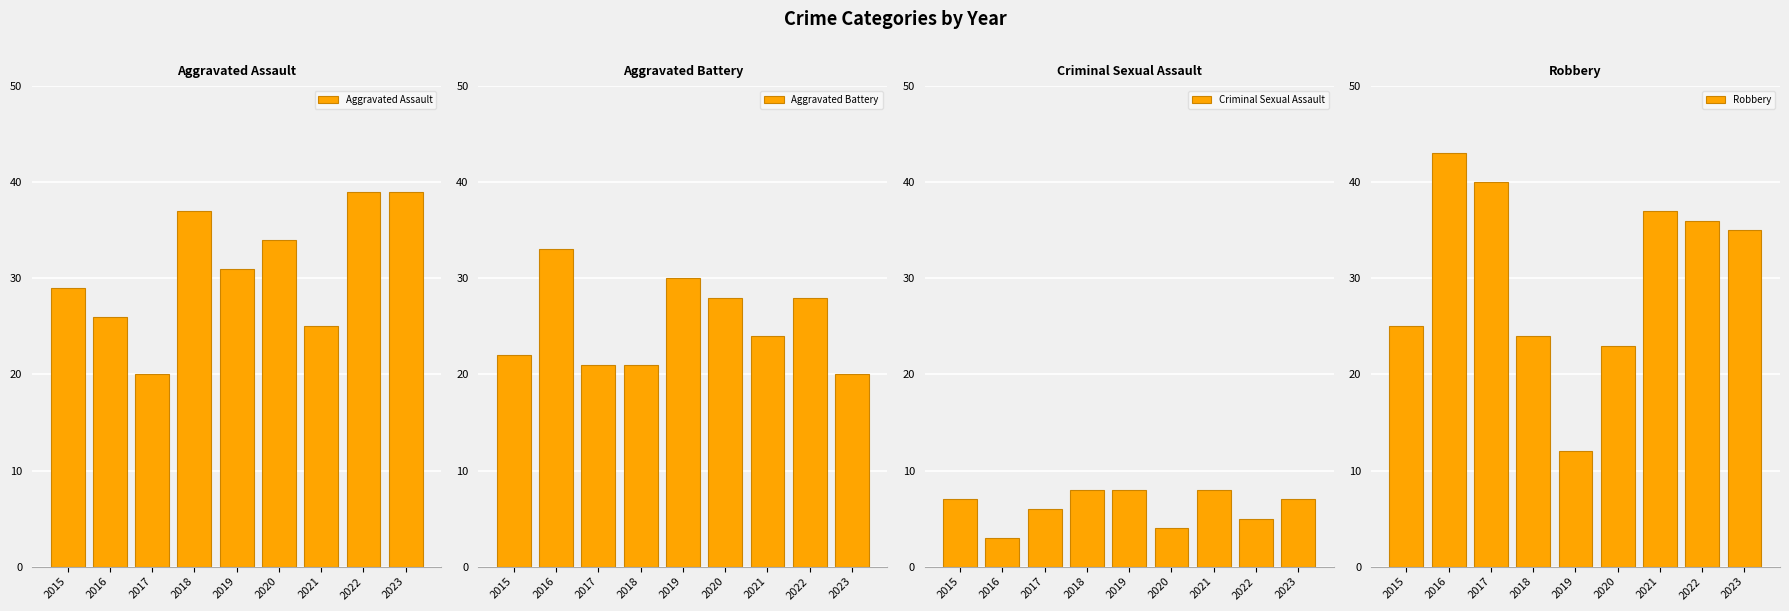

What are all the series names shown in the legend?

Aggravated Assault, Aggravated Battery, Criminal Sexual Assault, Robbery